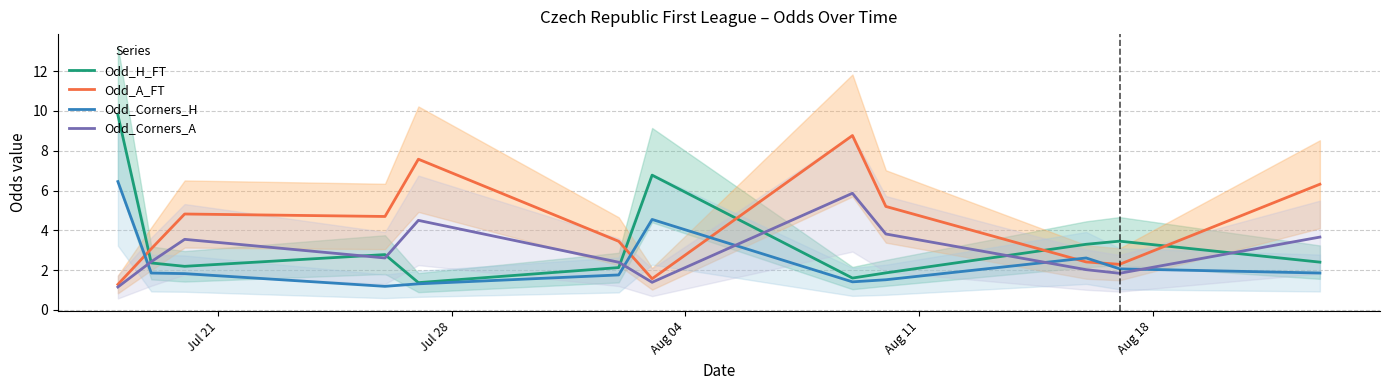

What is the highest value of the Odd_Corners_A series?

5.9